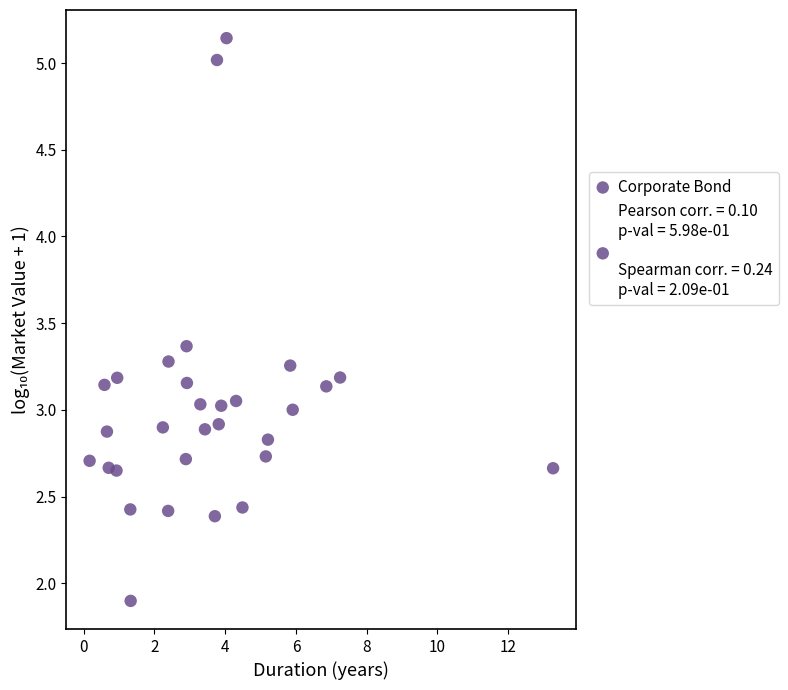

What is the range of X values (max minus min)?

13.1